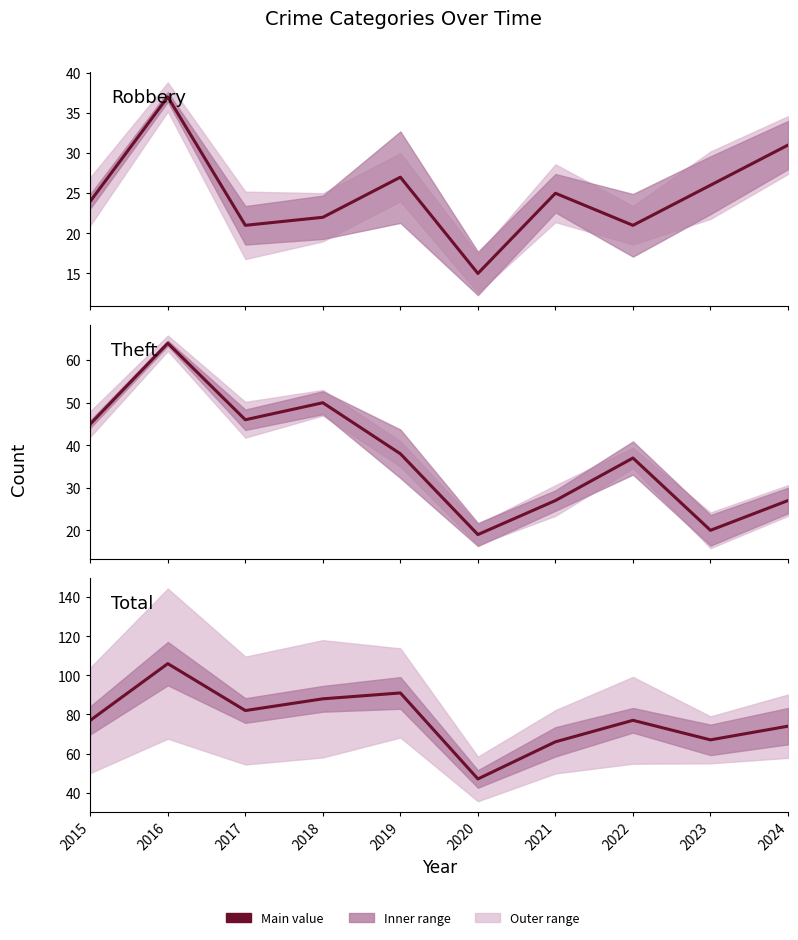

Reading left to right, transcribe all the data shown in this chart.

Robbery: 24	37	21	22	27	15	25	21	26	31
Theft: 45	64	46	50	38	19	27	37	20	27
Total: 77	106	82	88	91	47	66	77	67	74